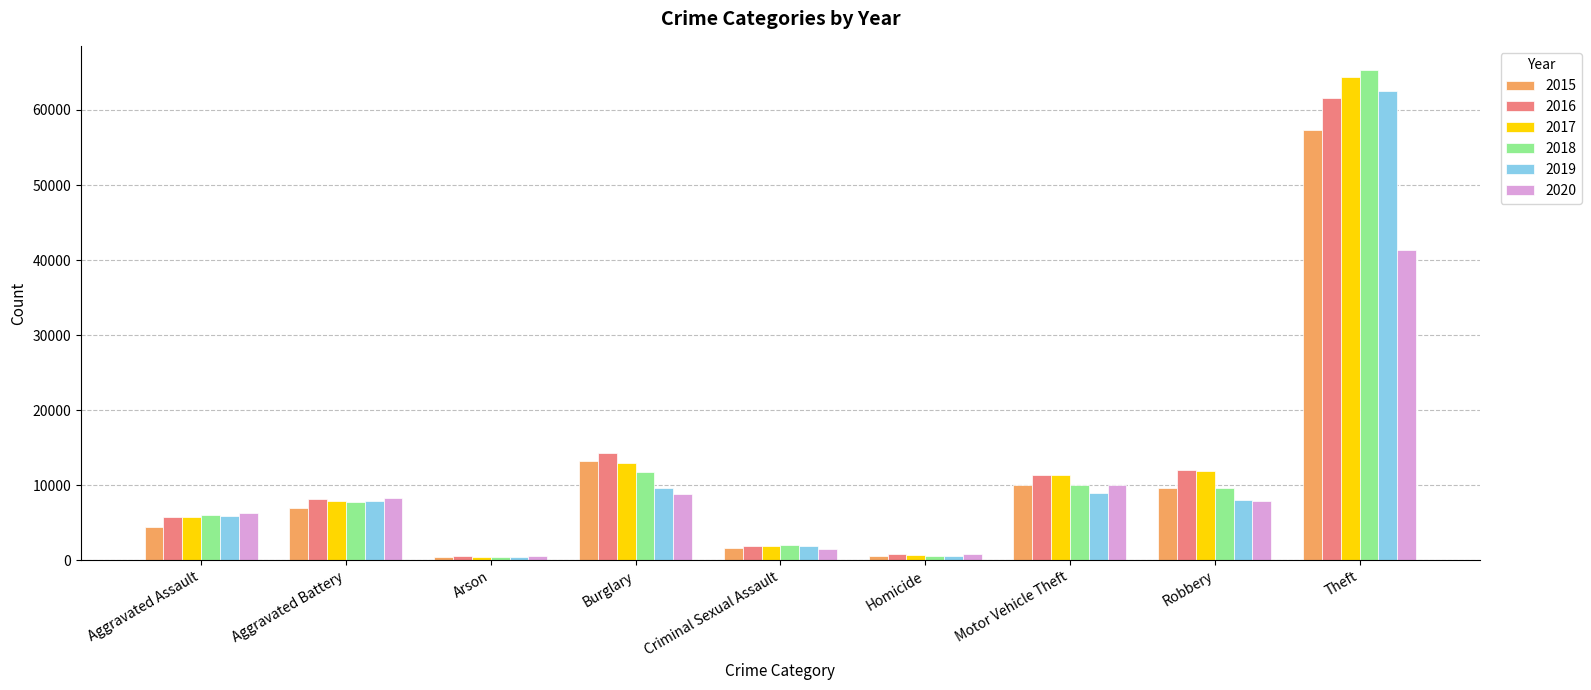

The 2015 series shows 7180 at Burglary. True or false?

False